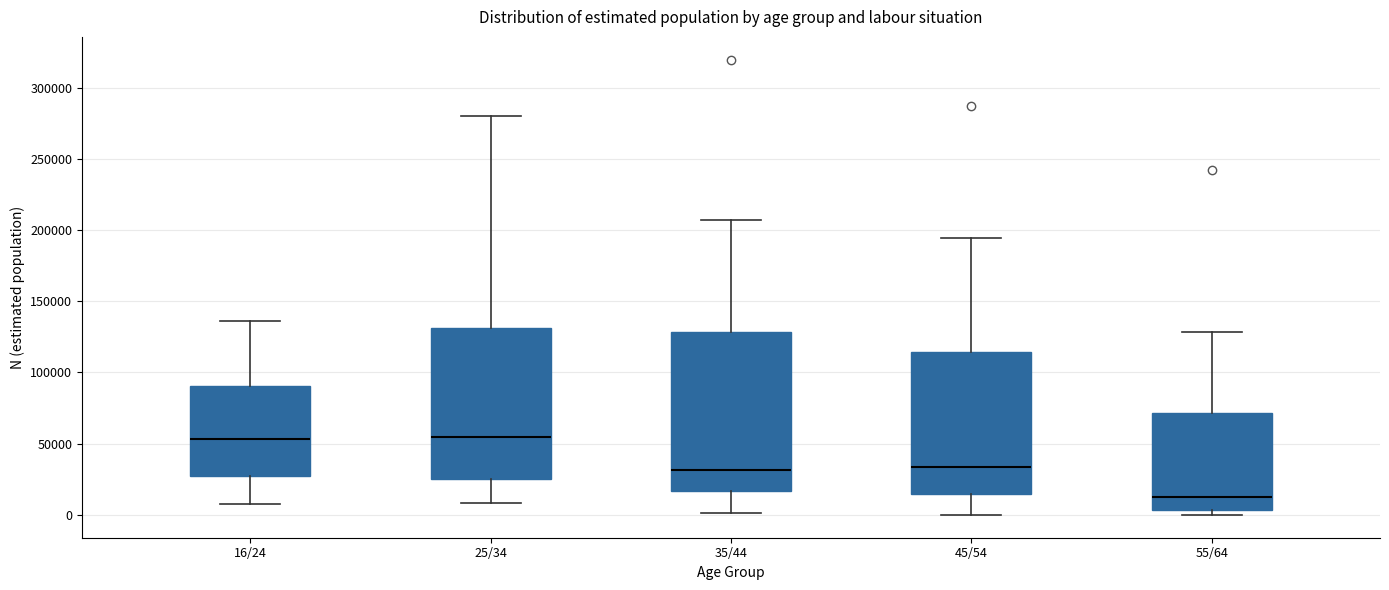

Reading left to right, transcribe this box plot: for each box, give where its median line is, the range the box spans, and where its two whiskers end, as read against the y-axis. The values are not printed on the chart, so give them approximately, as read against the axis.

16/24: median 55000, box 30000 to 90000, whiskers 5000 to 135000
25/34: median 55000, box 25000 to 130000, whiskers 10000 to 280000
35/44: median 30000, box 15000 to 130000, whiskers 0 to 205000
45/54: median 35000, box 15000 to 115000, whiskers 0 to 195000
55/64: median 15000, box 5000 to 70000, whiskers 0 to 130000